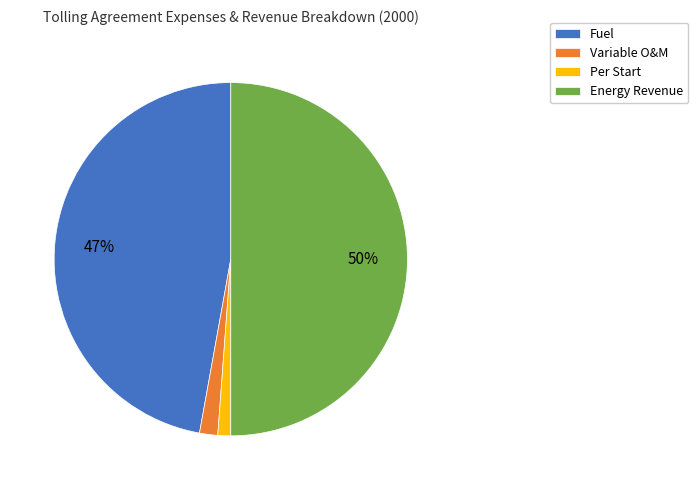

Is it true that Variable O&M is 2% of the pie?

True